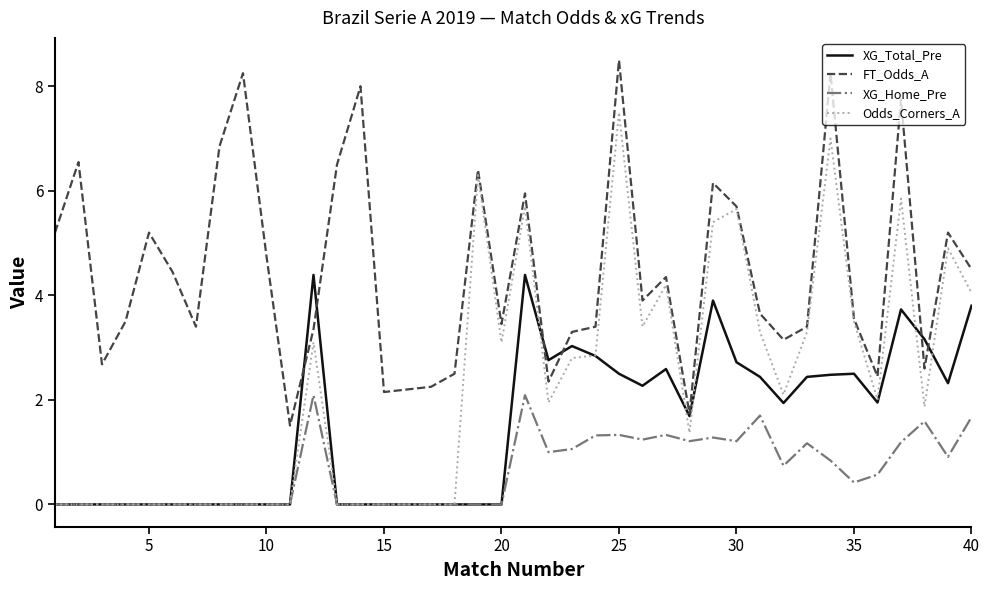

Which series has the largest total across all categories?

FT_Odds_A